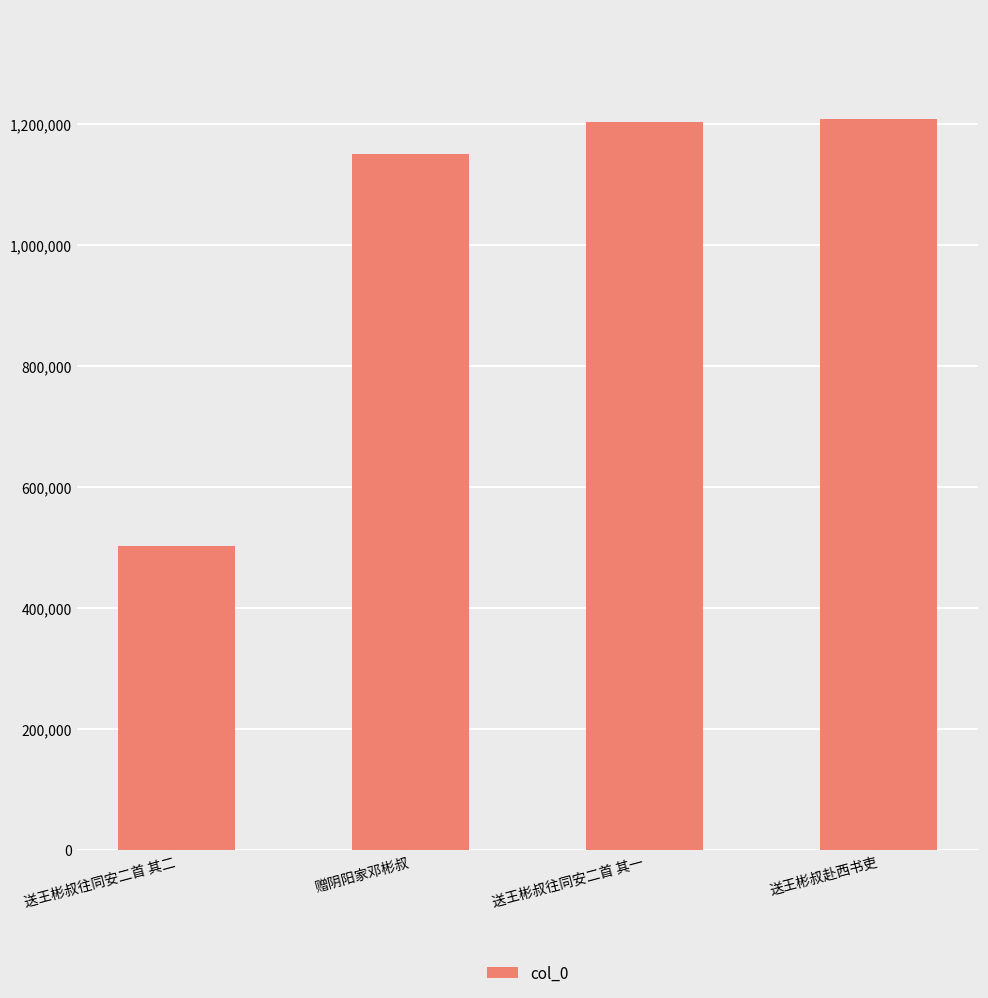

Which label corresponds to the smallest value in the chart?

送王彬叔往同安二首 其二